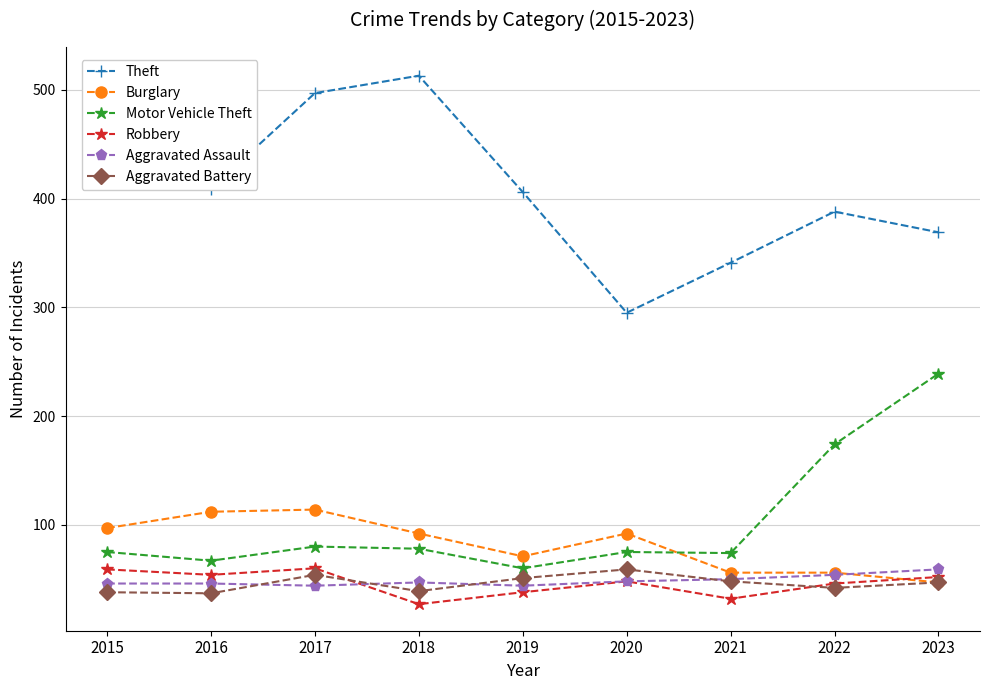

The Robbery series shows 25 at 2019. True or false?

False